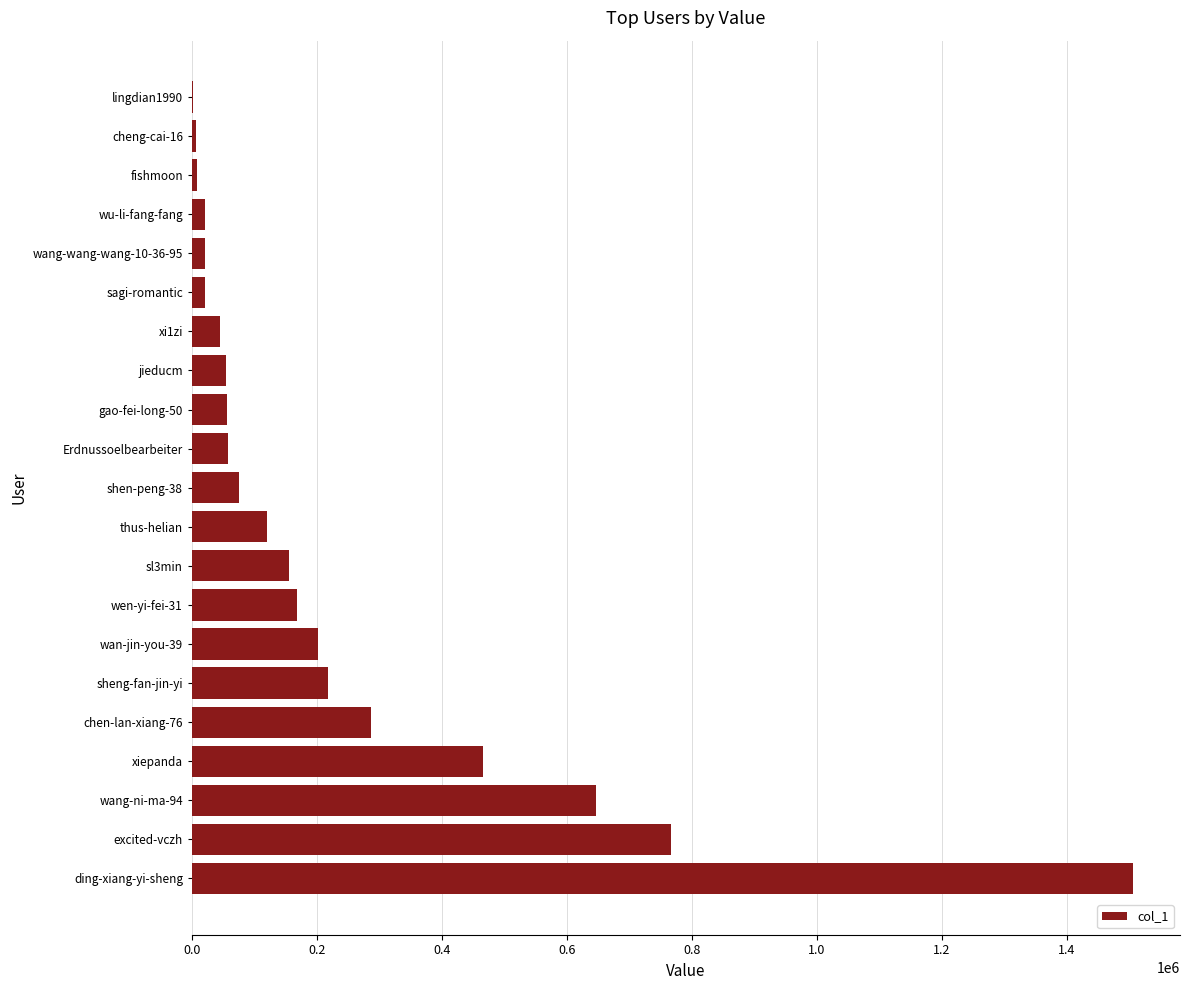

How many distinct data groups are displayed?

1